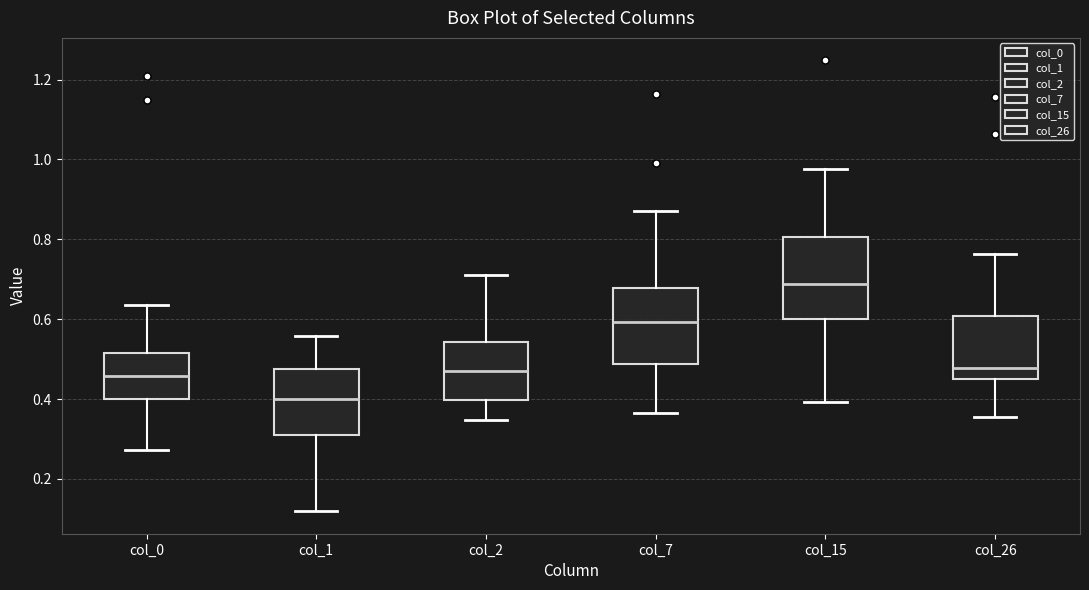

Reading left to right, transcribe this box plot: for each box, give where its median line is, the range the box spans, and where its two whiskers end, as read against the y-axis. The values are not printed on the chart, so give them approximately, as read against the axis.

col_0: median 0.46, box 0.40 to 0.52, whiskers 0.28 to 0.64
col_1: median 0.40, box 0.32 to 0.48, whiskers 0.12 to 0.56
col_2: median 0.46, box 0.40 to 0.54, whiskers 0.34 to 0.70
col_7: median 0.60, box 0.48 to 0.68, whiskers 0.36 to 0.88
col_15: median 0.68, box 0.60 to 0.80, whiskers 0.40 to 0.98
col_26: median 0.48, box 0.44 to 0.60, whiskers 0.36 to 0.76